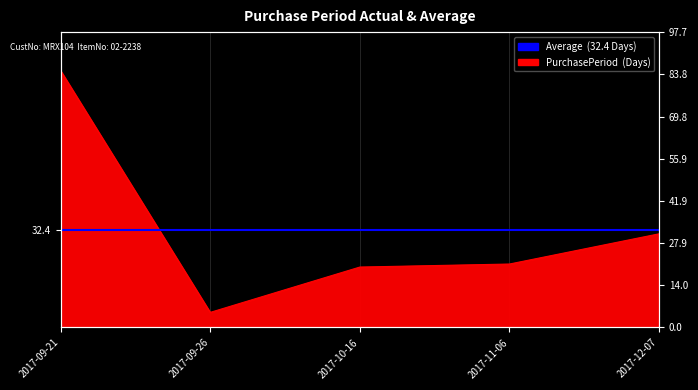

What is the difference between the second highest and minimum values?

26